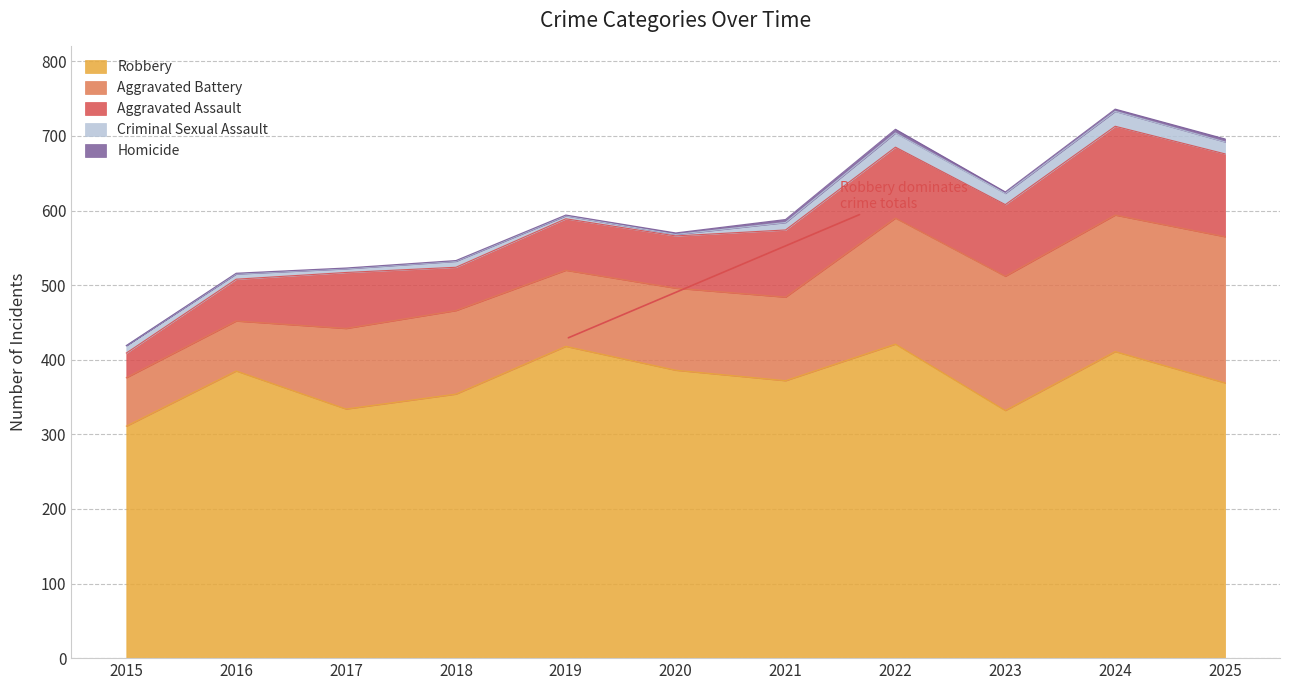

True or false: Aggravated Battery and Homicide cross at least once.

False